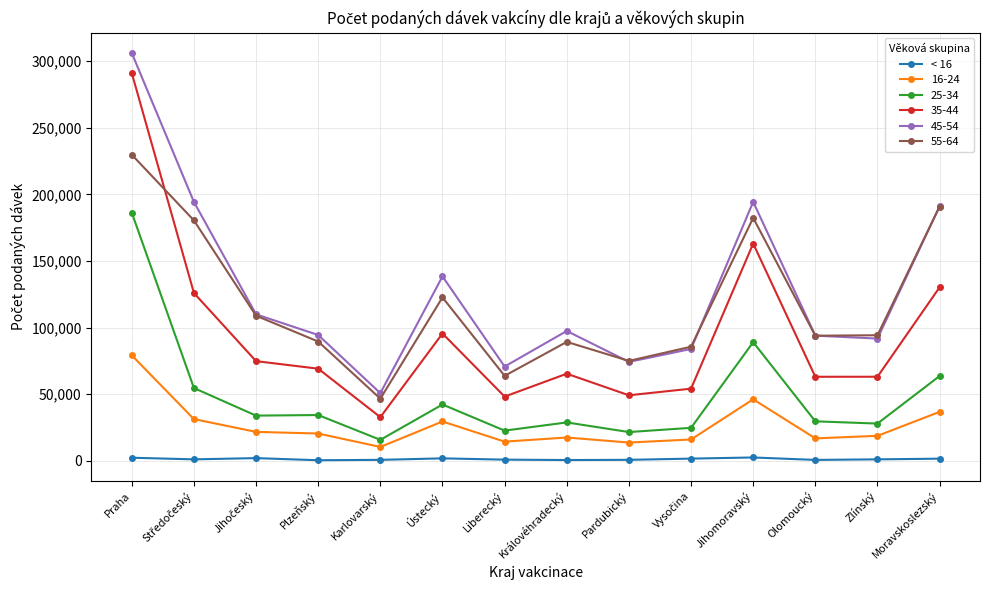

What is the smallest value displayed?

481